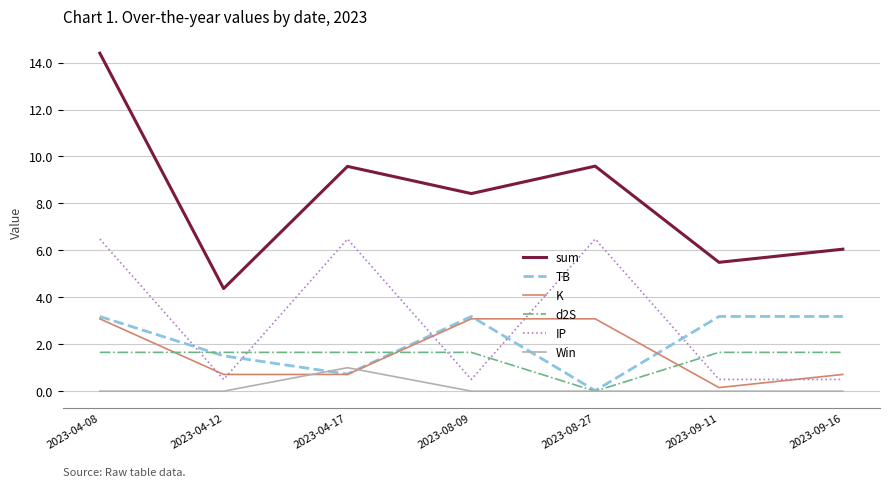

Which series changed the most between 2023-08-09 and 2023-08-27?

IP